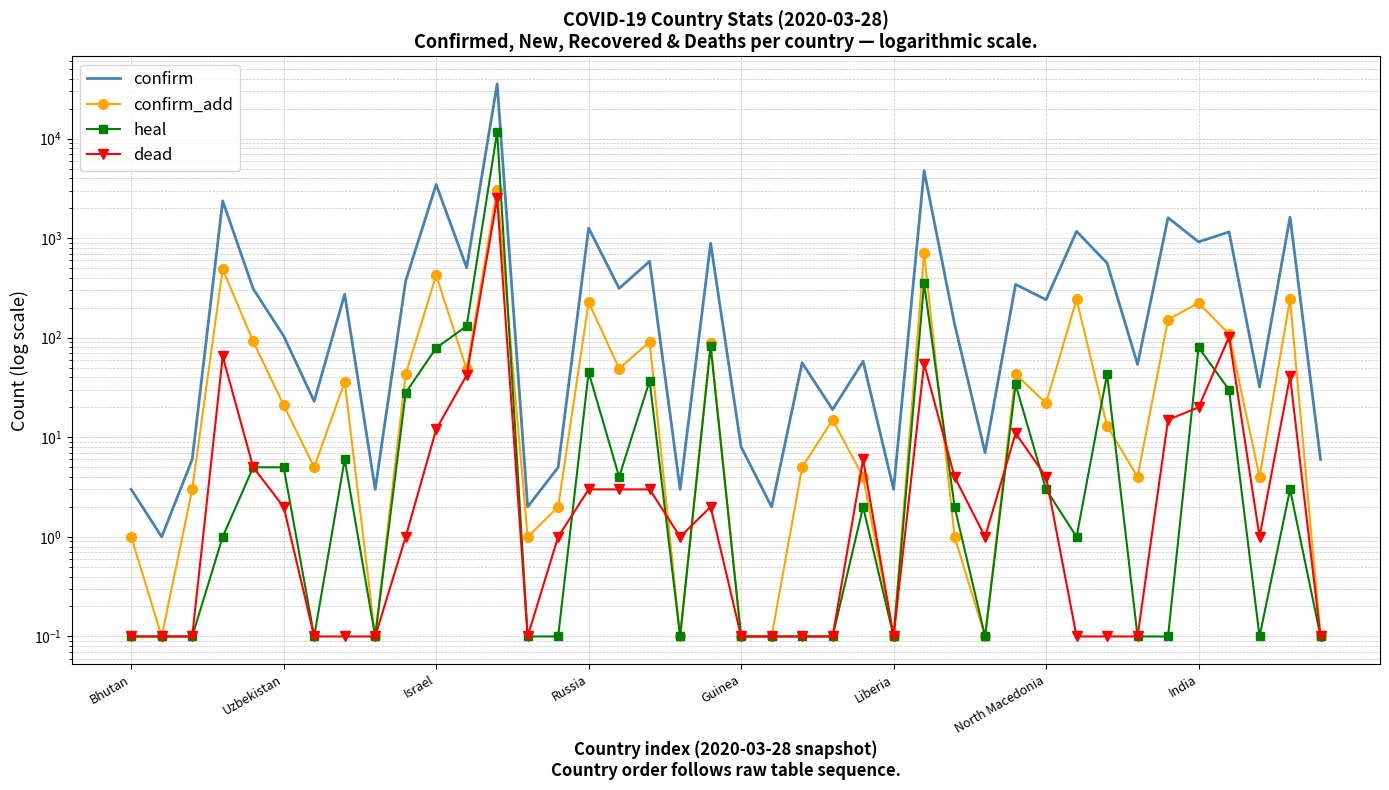

What is the value of the heal point at the 11th from the left?

79.0